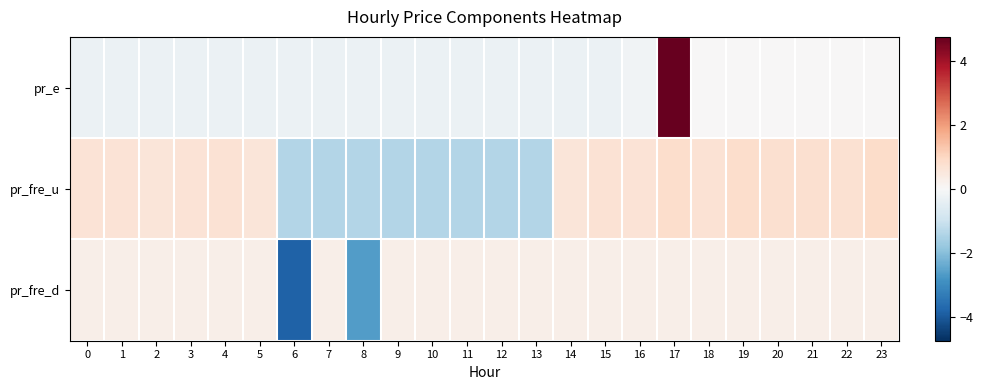

What is the total value across all series at 22?

1.0